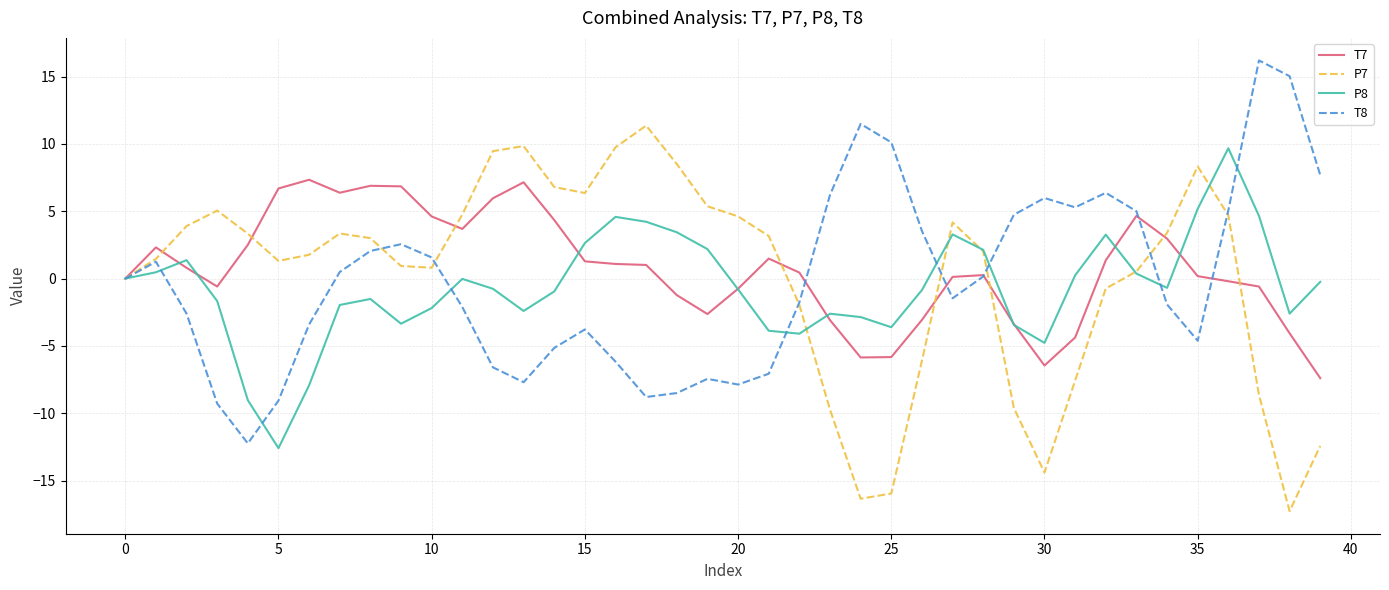

List the series in order of their peak value, lowest first.

T7, P8, P7, T8